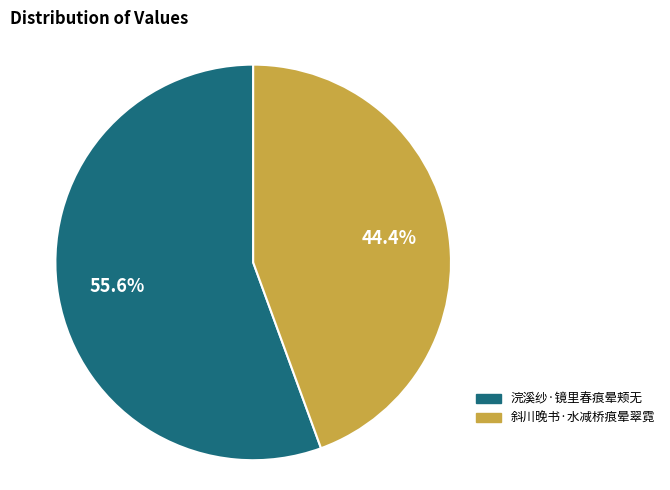

To the nearest percent, what is the average slice percentage?

50%